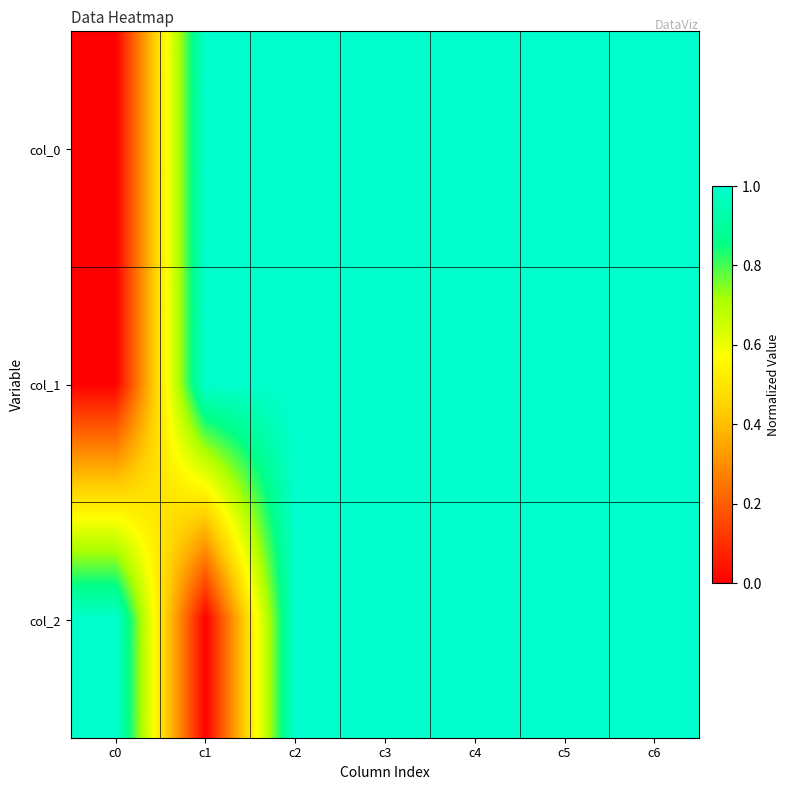

Reading left to right, what are all the values shown in this chart?

col_0: c0=0	c1=1	c2=1	c3=1	c4=1	c5=1	c6=1
col_1: c0=0	c1=1	c2=1	c3=1	c4=1	c5=1	c6=1
col_2: c0=1	c1=0	c2=1	c3=1	c4=1	c5=1	c6=1